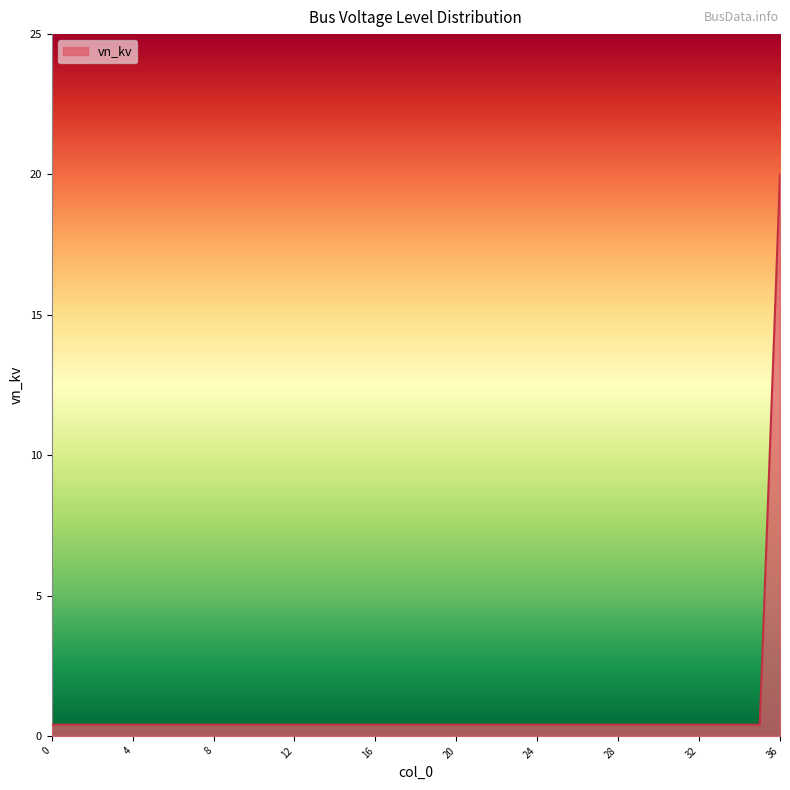

What is the greatest value displayed?

20.0